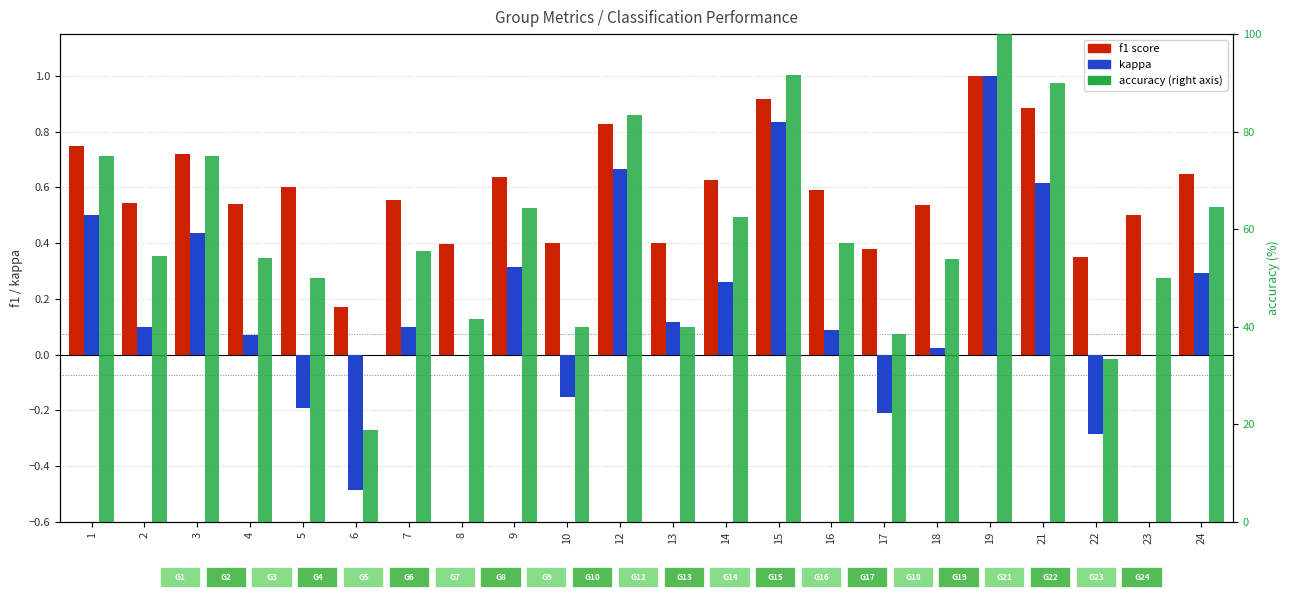

The value of kappa at 12 is 0.7. True or false?

True